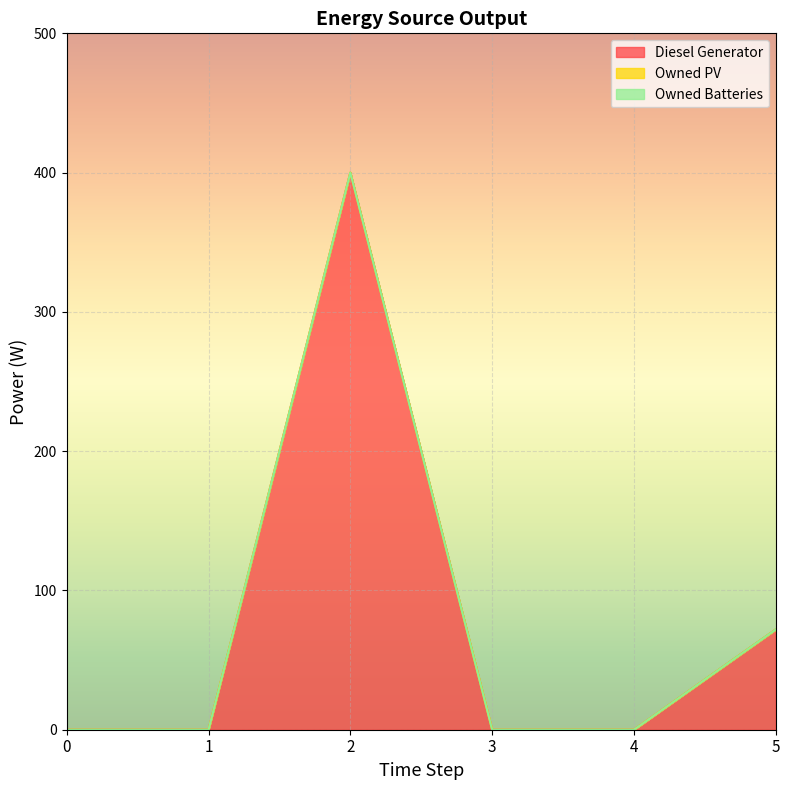

Is the value of Owned PV at 0 greater than the value of Diesel Generator at 0?

No